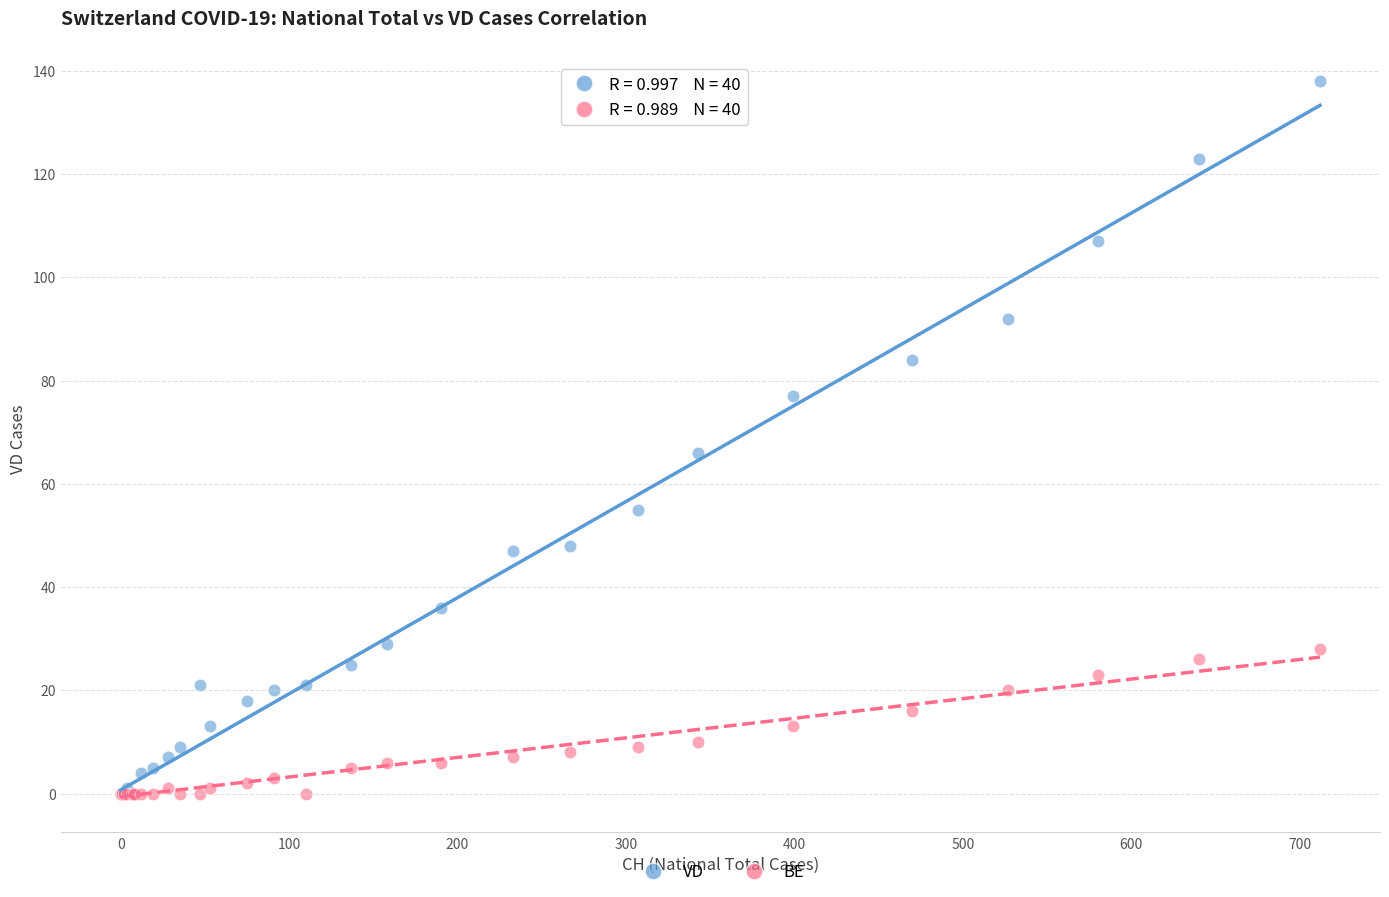

Which series has the widest spread of Y values?

VD